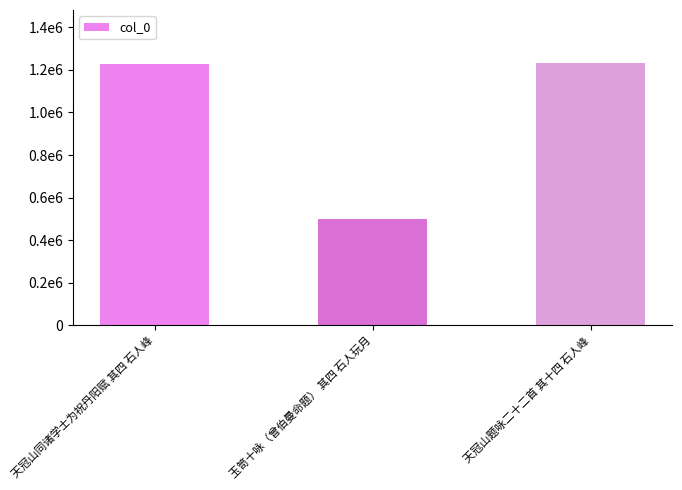

Read the value at 天冠山同诸学士为祝丹阳赋 其四 石人峰.

1225450